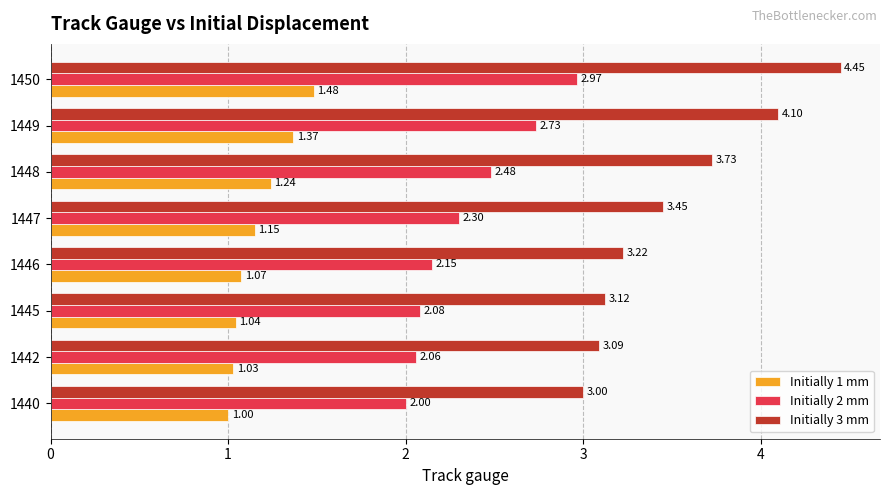

What is the average value of the Initially 2 mm series?

2.3